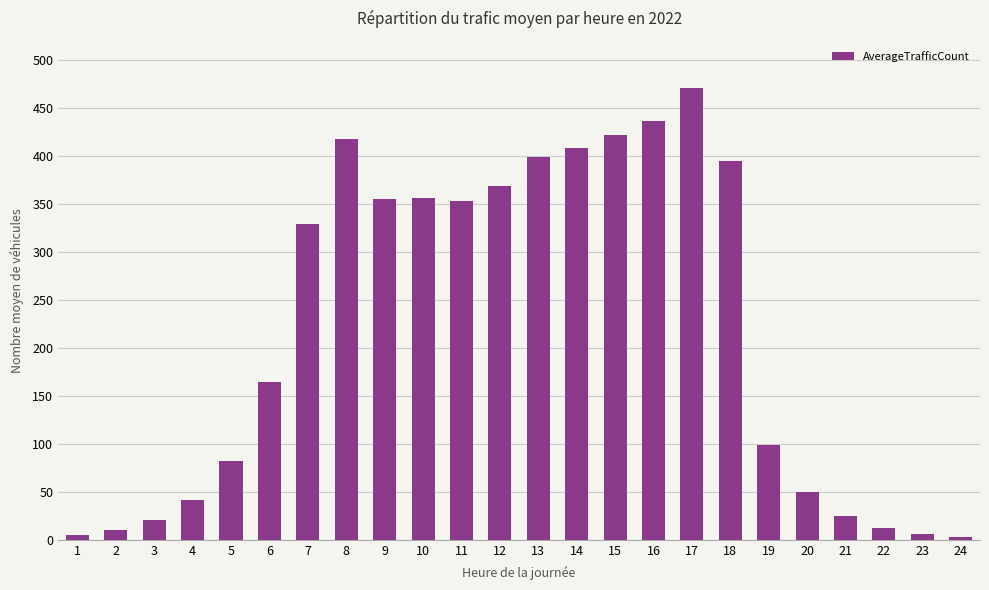

What is the ratio of the value at 14 to the value at 18?

1.0